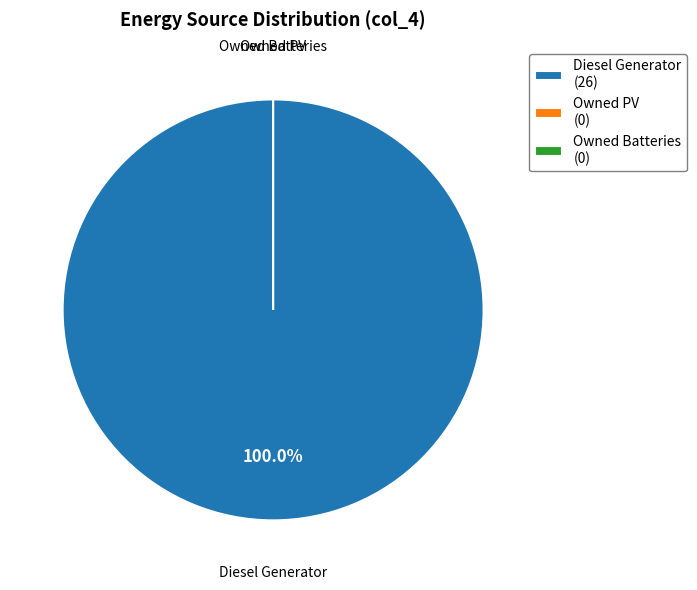

To the nearest percent, what portion does Diesel Generator represent?

100%